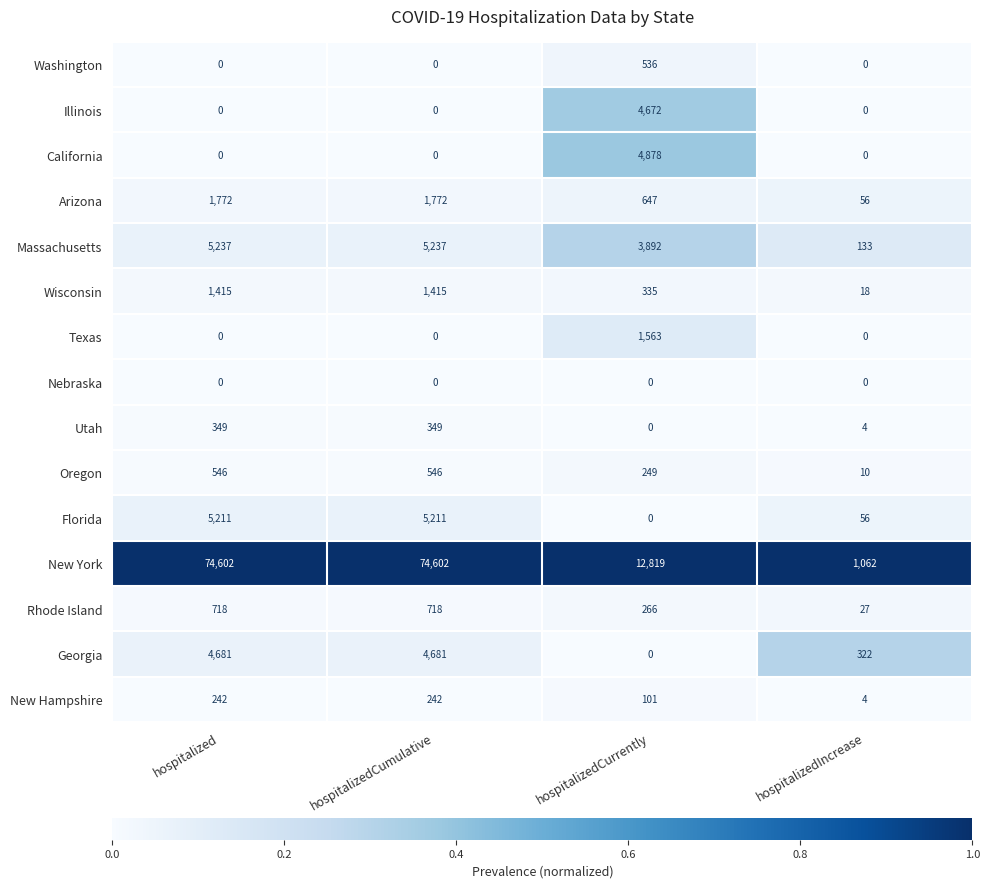

True or false: Massachusetts has a value of 3649 at hospitalized.

False